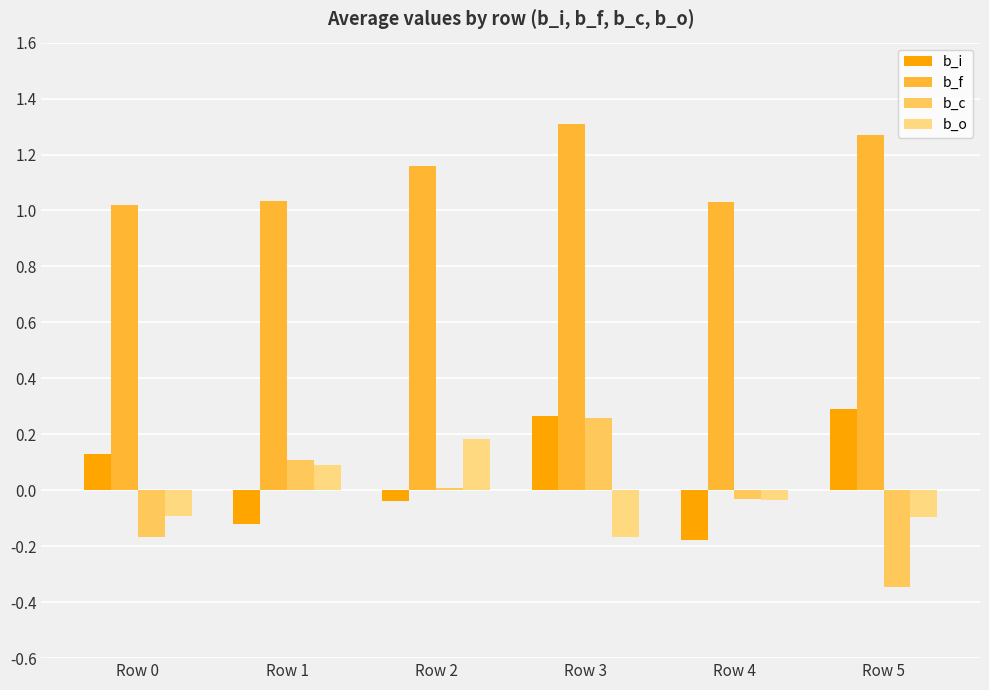

What is the difference between the maximum and minimum values in the b_o series?

0.4